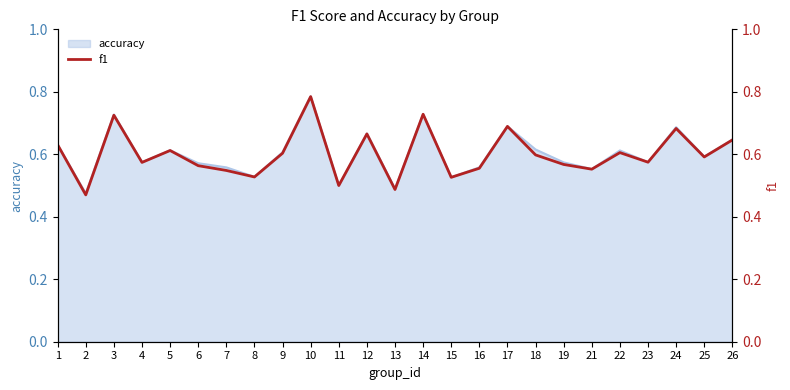

The value of accuracy at 14 is 1.2. True or false?

False